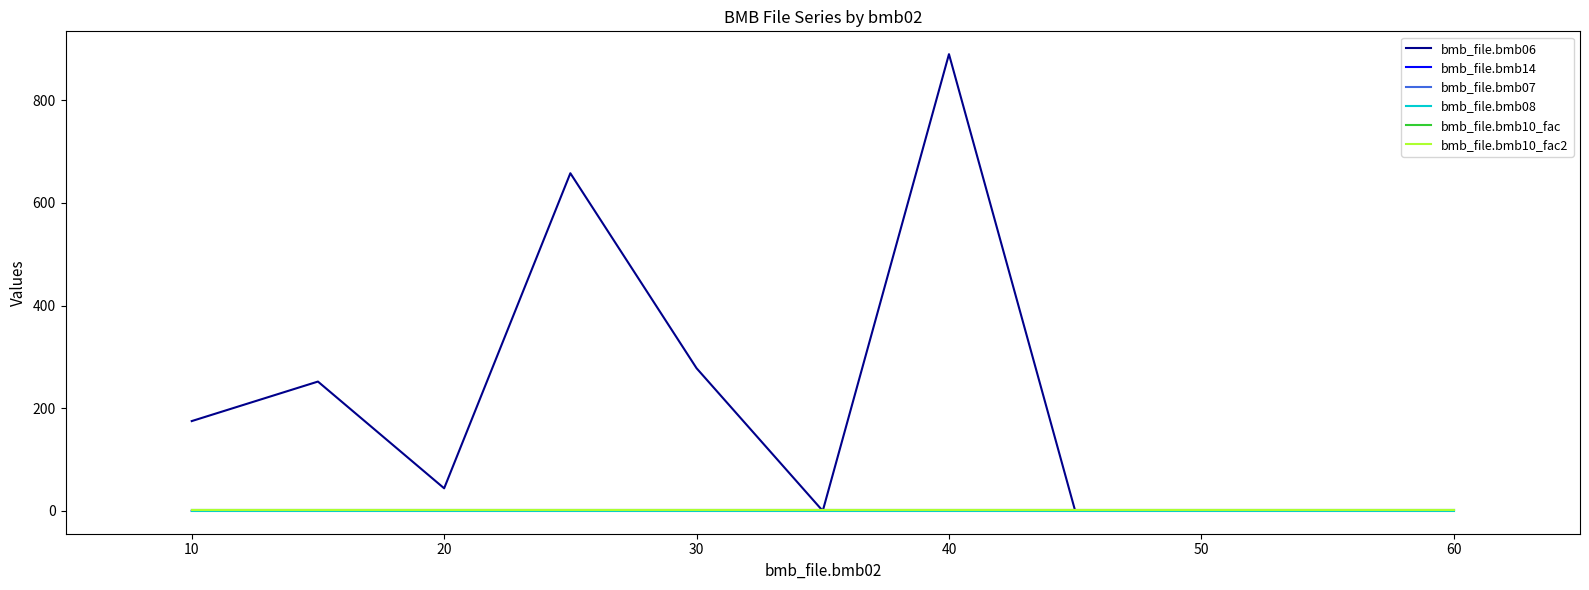

True or false: bmb_file.bmb14 and bmb_file.bmb10_fac2 intersect in this chart.

False